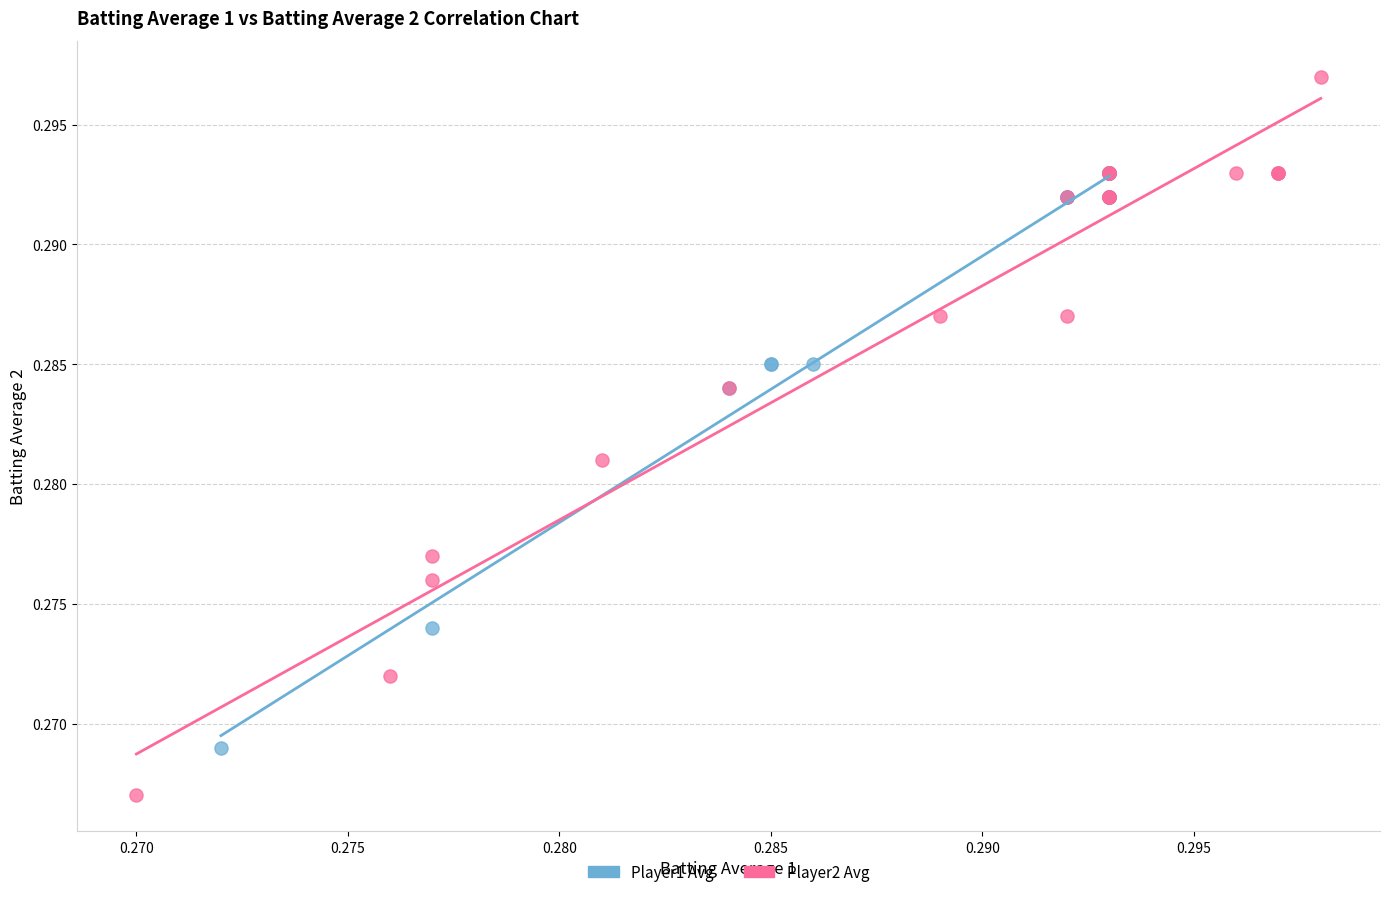

Which series has the widest spread of Y values?

Player2 Avg